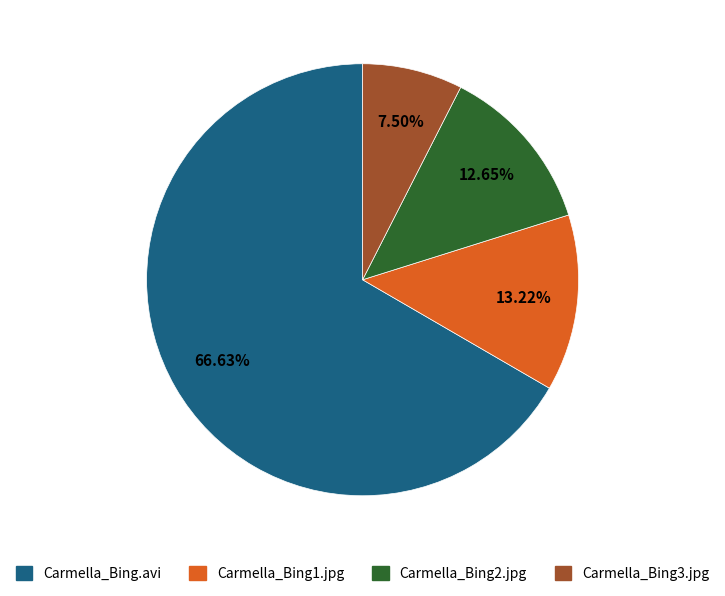

Rank the categories by value from highest to lowest.

Carmella_Bing.avi, Carmella_Bing1.jpg, Carmella_Bing2.jpg, Carmella_Bing3.jpg